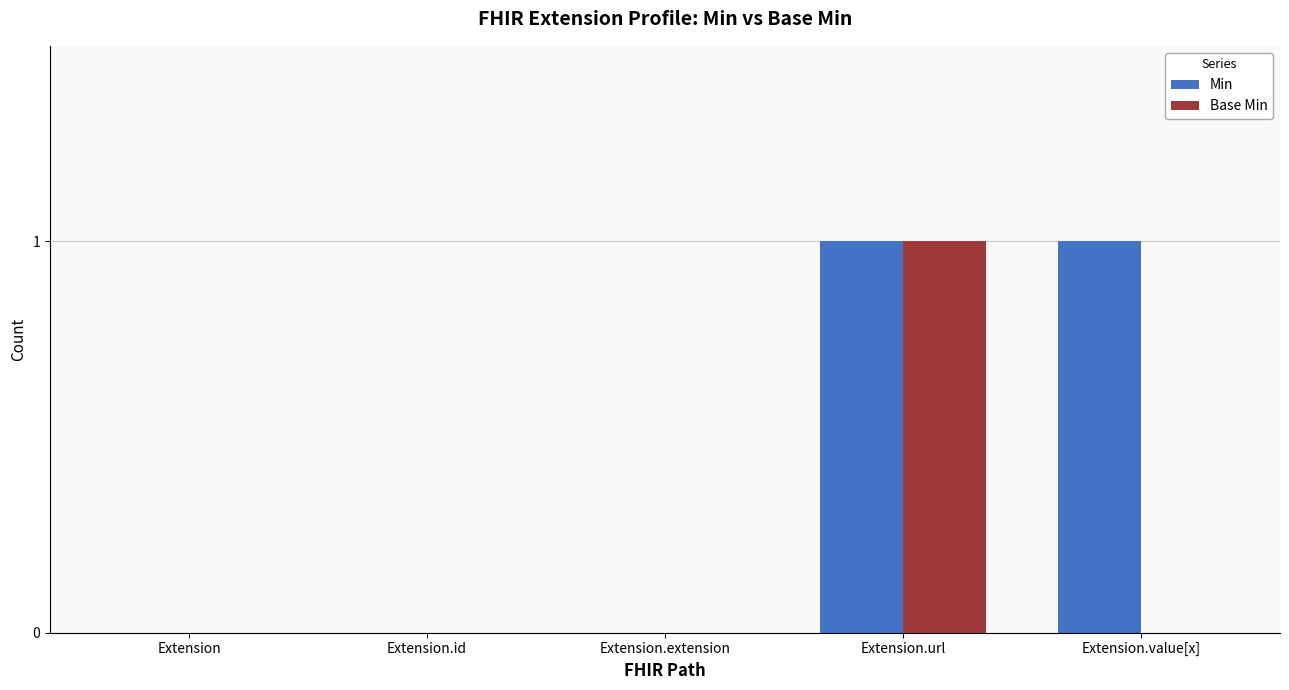

What are all the series names shown in the legend?

Min, Base Min